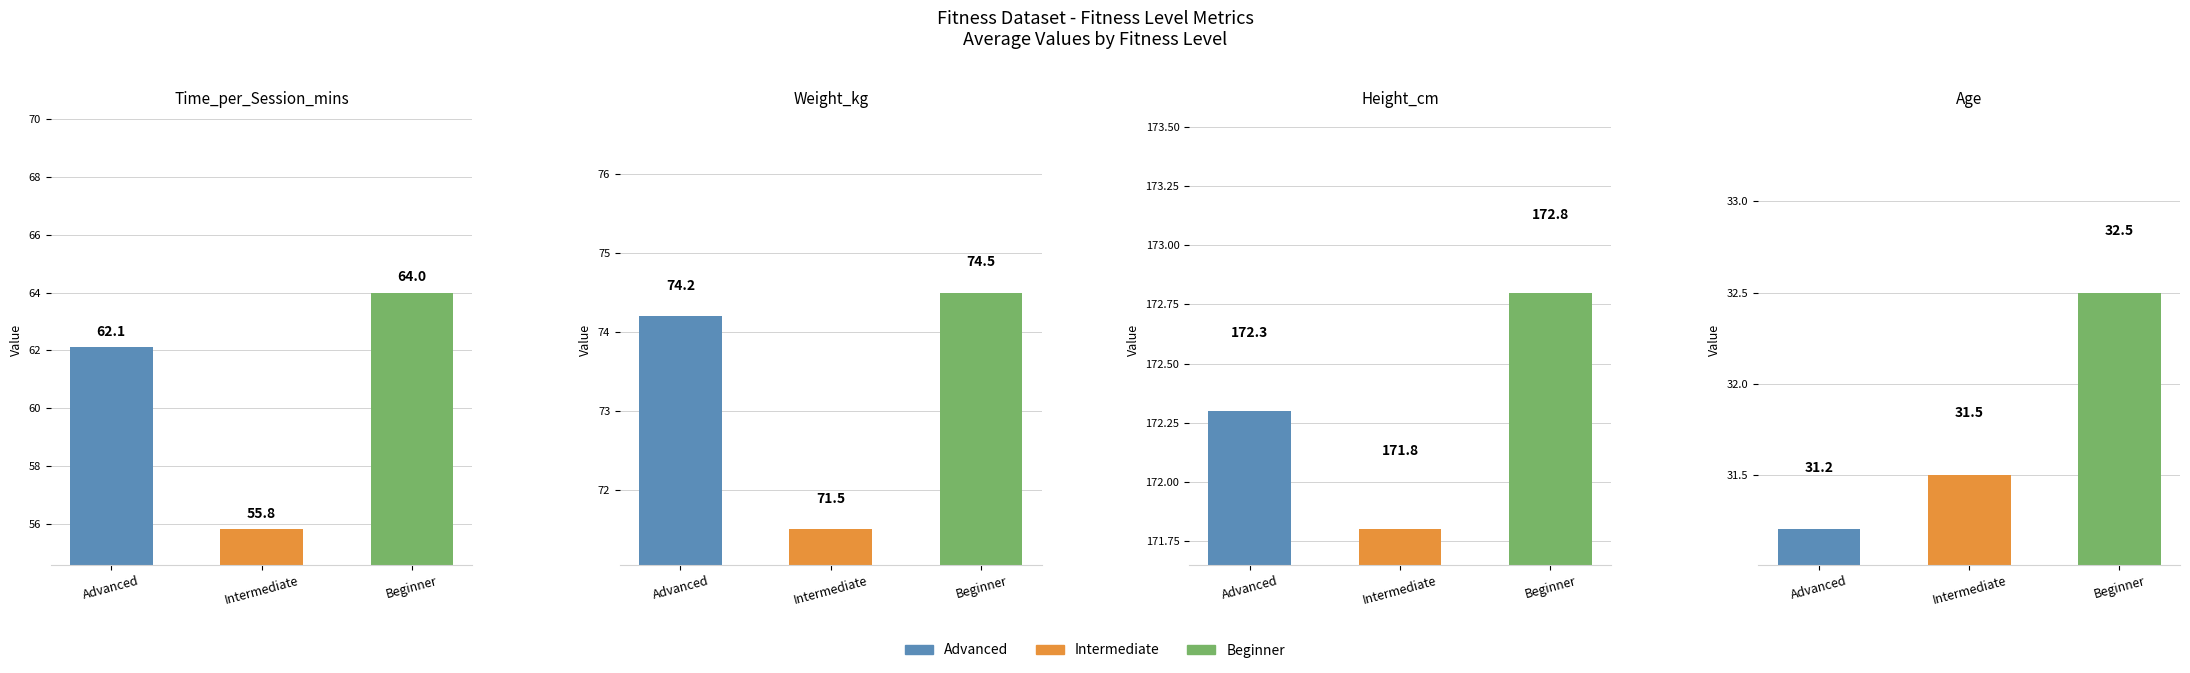

What is the total value across all series at Advanced?

339.8